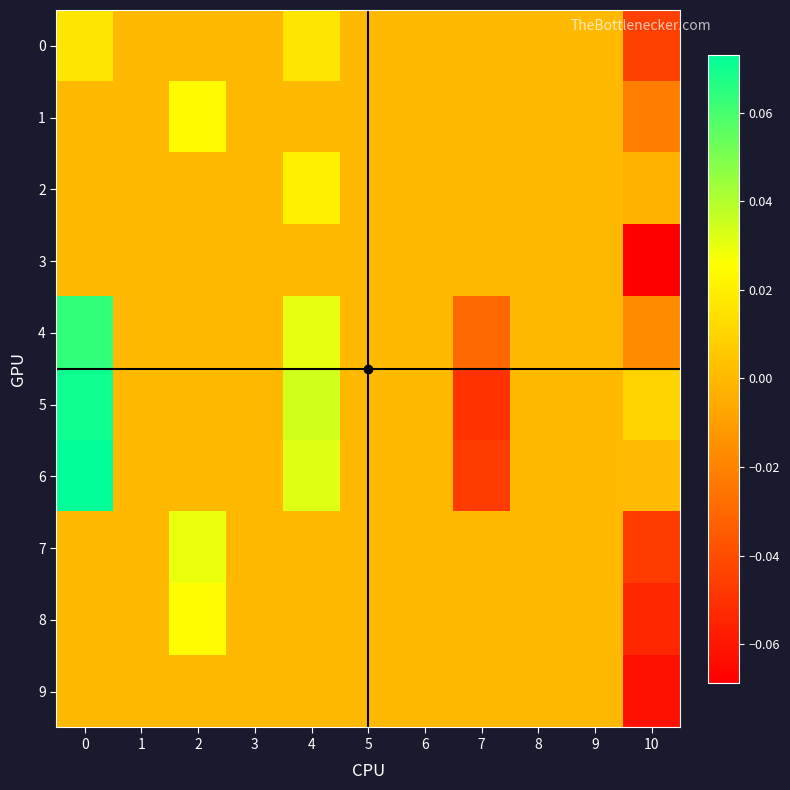

How many distinct data groups are displayed?

10